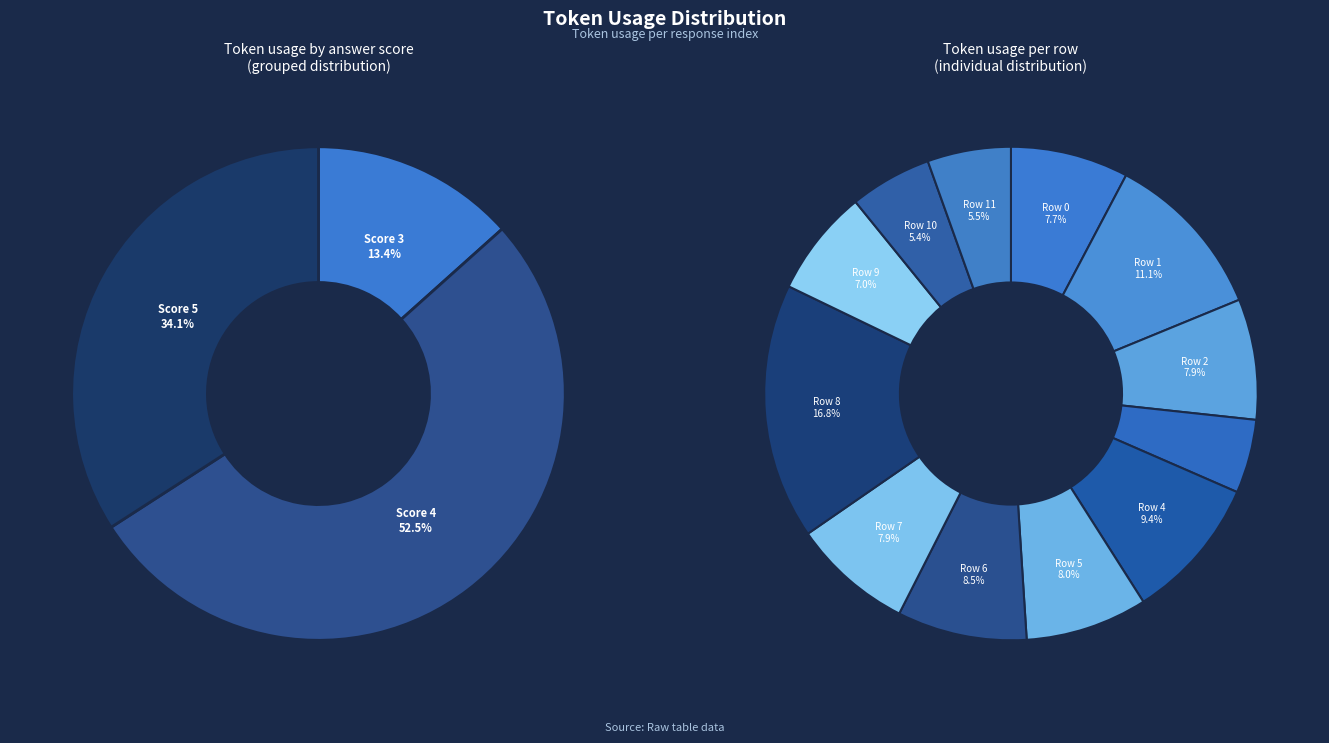

How much of the chart is everything except 8?

83.2%